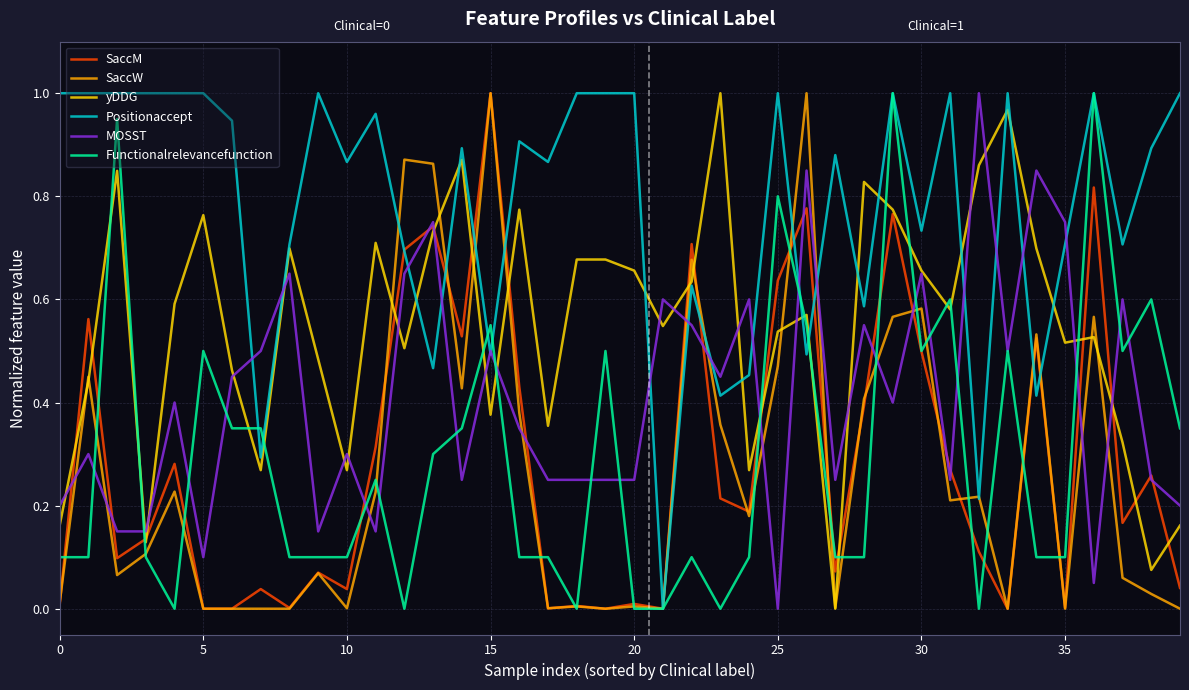

Which series ends up on top after the final intersection of Positionaccept and Functionalrelevancefunction?

Positionaccept